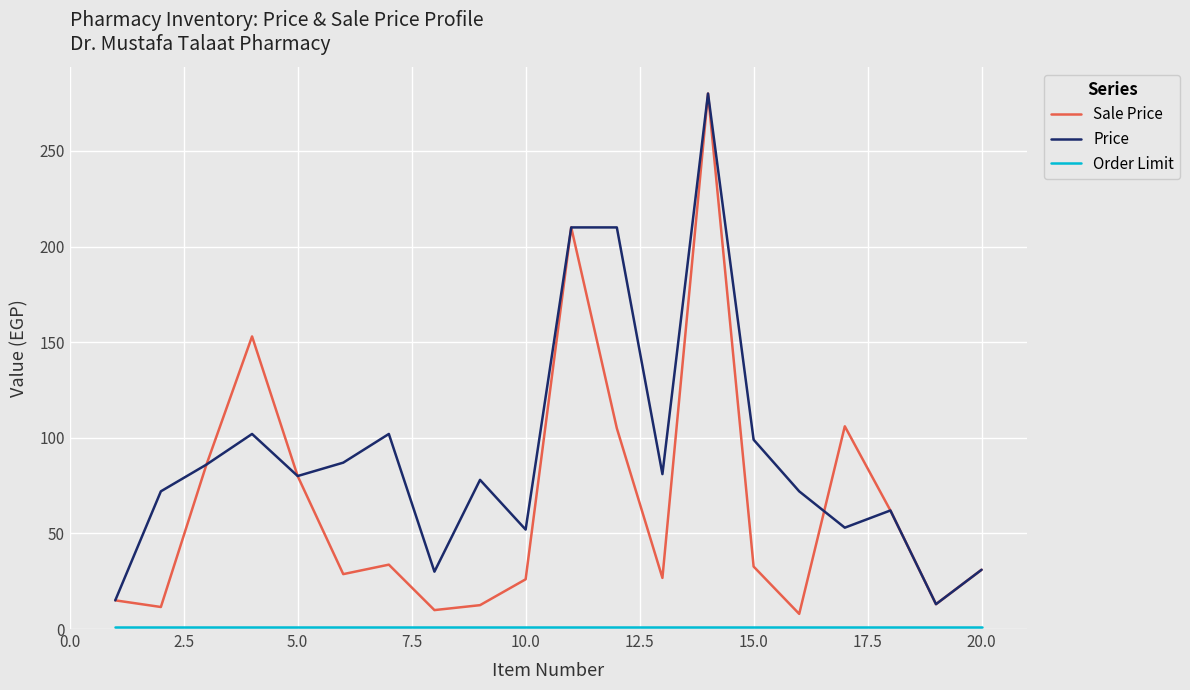

Which series has the largest range (max minus min)?

Sale Price